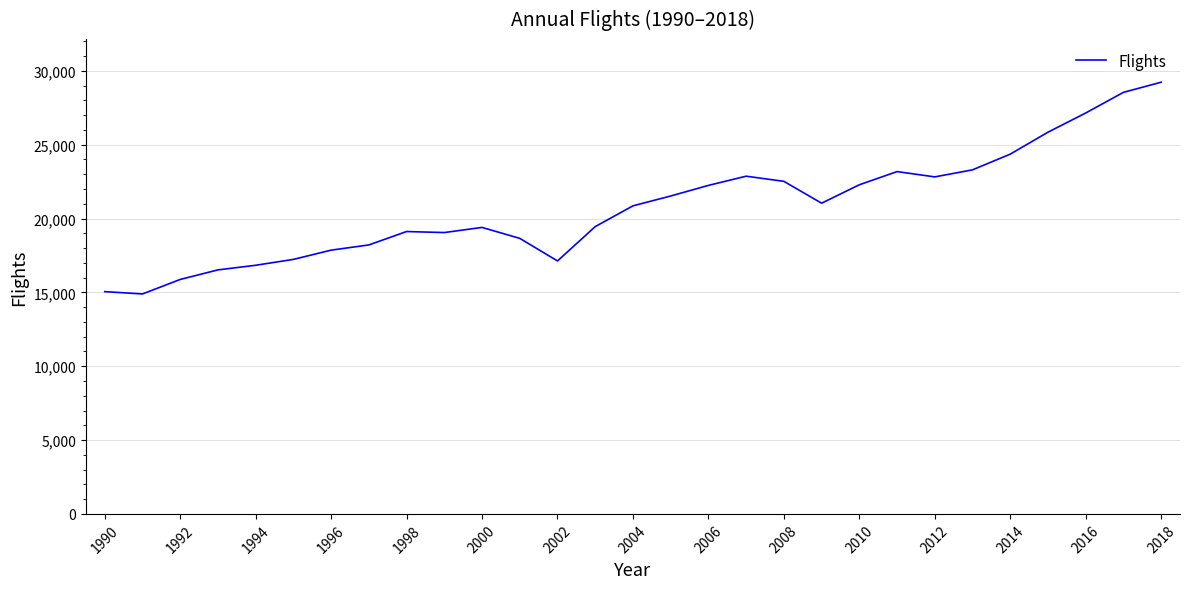

Is this an area chart (filled region under the line)?

No